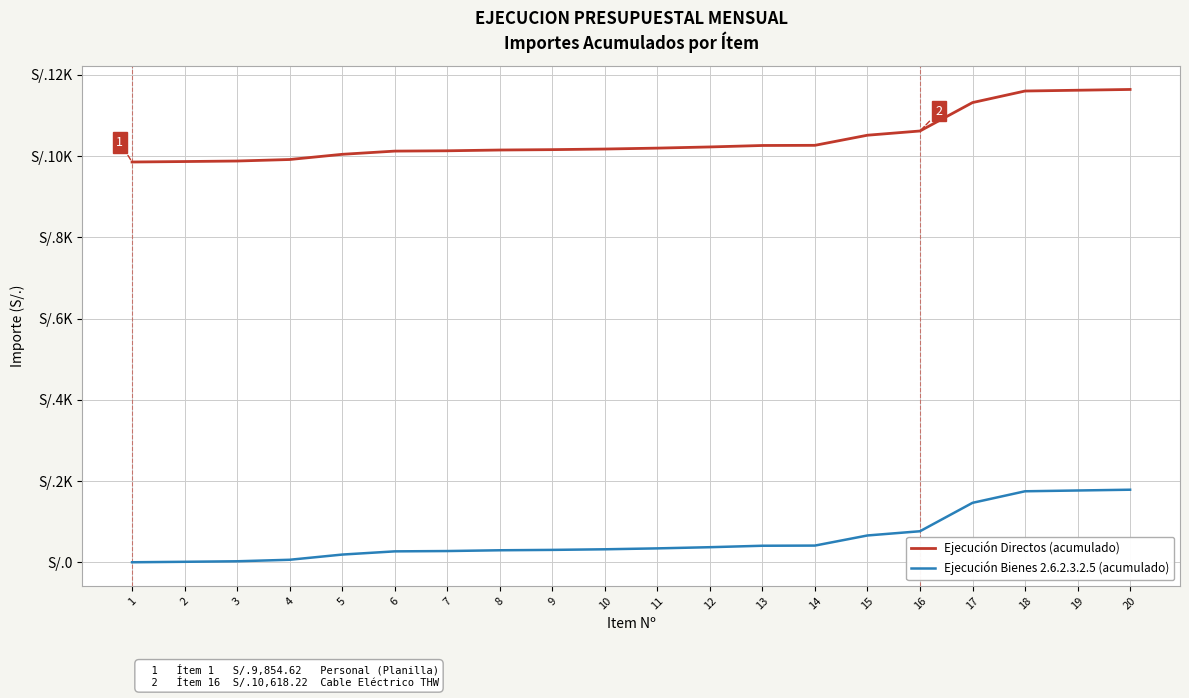

Where does the Ejecución Bienes 2.6.2.3.2.5 (acumulado) series first go above 341?

11